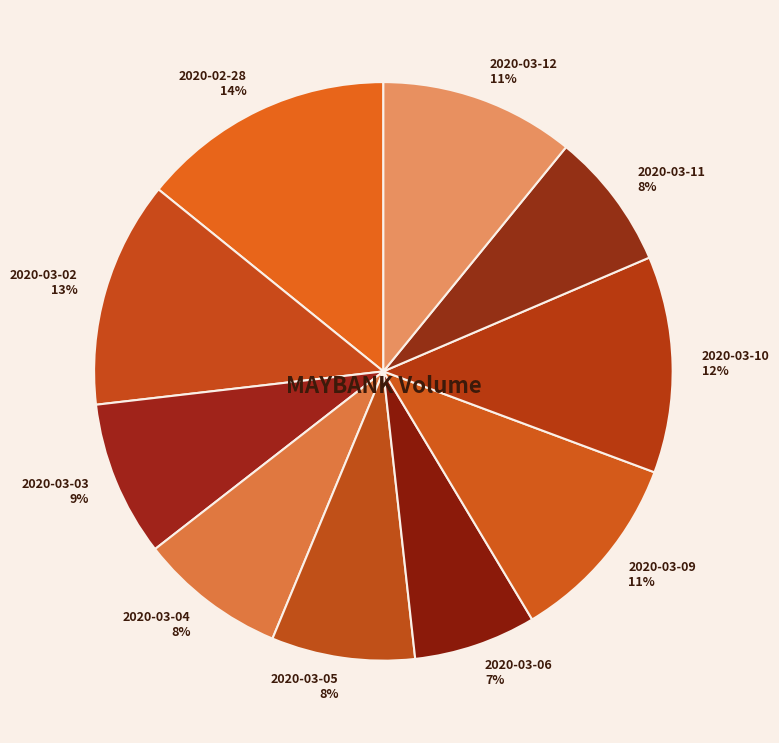

The 2020-03-10 slice represents 12% of the pie. True or false?

True